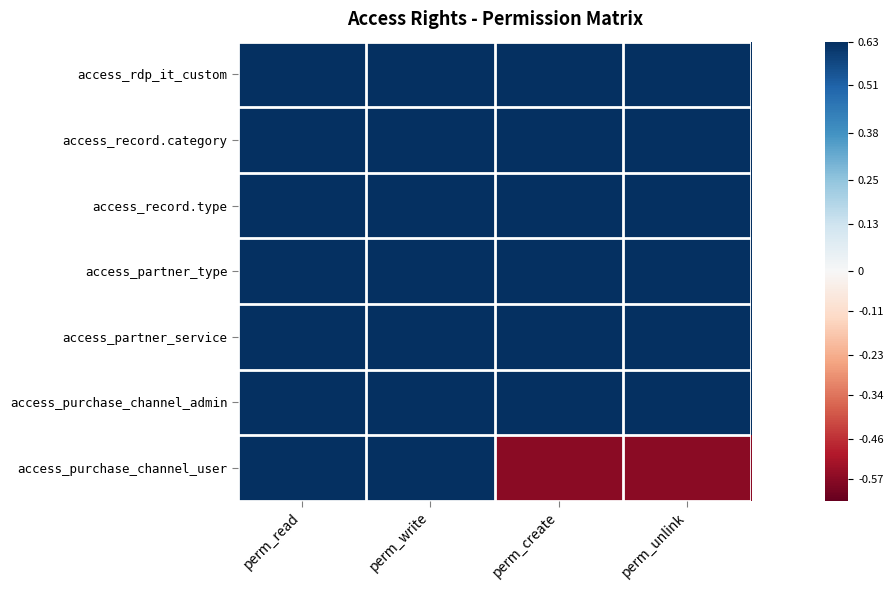

Reading left to right, what are all the values shown in this chart?

access_rdp_it_custom: perm_read=0.6	perm_write=0.6	perm_create=0.6	perm_unlink=0.6
access_record.category: perm_read=0.6	perm_write=0.6	perm_create=0.6	perm_unlink=0.6
access_record.type: perm_read=0.6	perm_write=0.6	perm_create=0.6	perm_unlink=0.6
access_partner_type: perm_read=0.6	perm_write=0.6	perm_create=0.6	perm_unlink=0.6
access_partner_service: perm_read=0.6	perm_write=0.6	perm_create=0.6	perm_unlink=0.6
access_purchase_channel_admin: perm_read=0.6	perm_write=0.6	perm_create=0.6	perm_unlink=0.6
access_purchase_channel_user: perm_read=0.6	perm_write=0.6	perm_create=-0.6	perm_unlink=-0.6